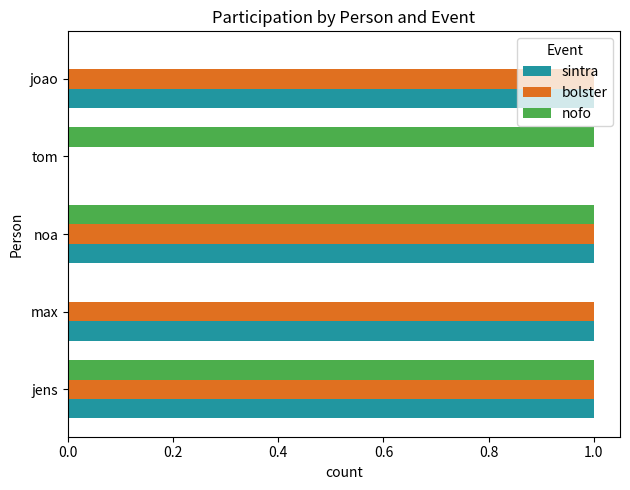

What is the sum of all sintra values?

4